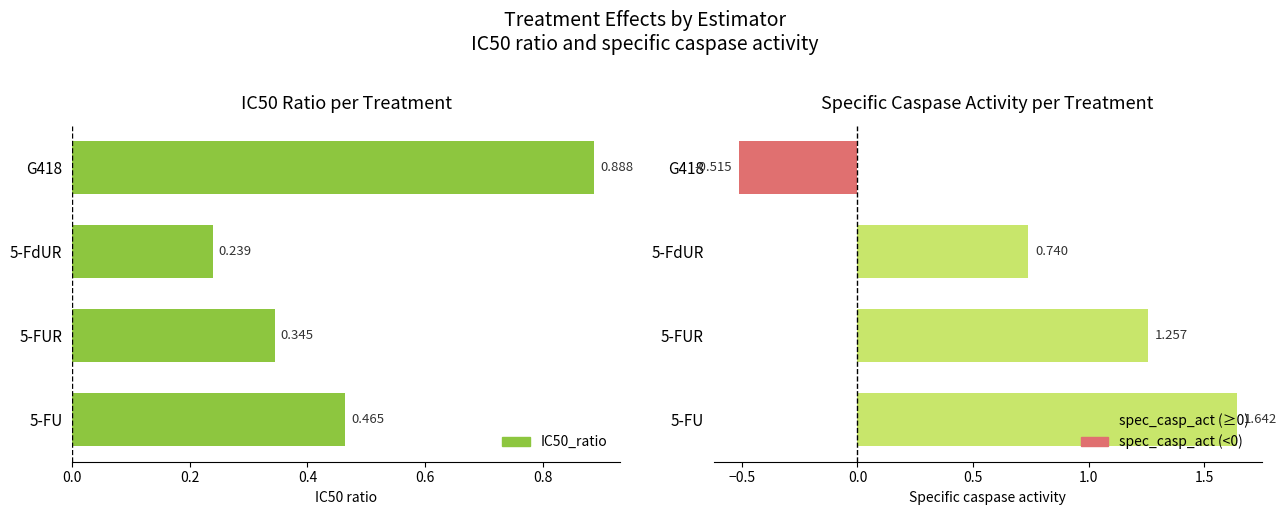

List the series in order of their peak value, lowest first.

IC50_ratio, spec_casp_act